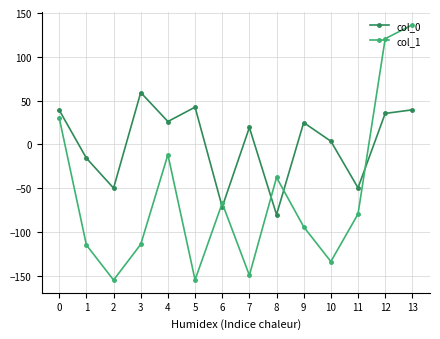

List the series in order of their peak value, lowest first.

col_0, col_1